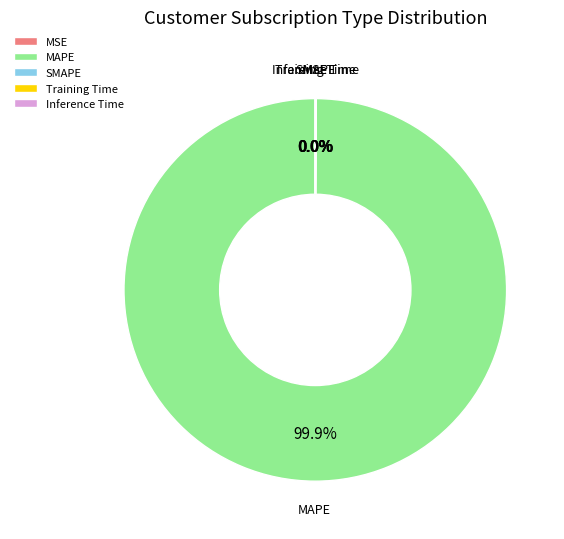

Which category accounts for the majority?

MAPE